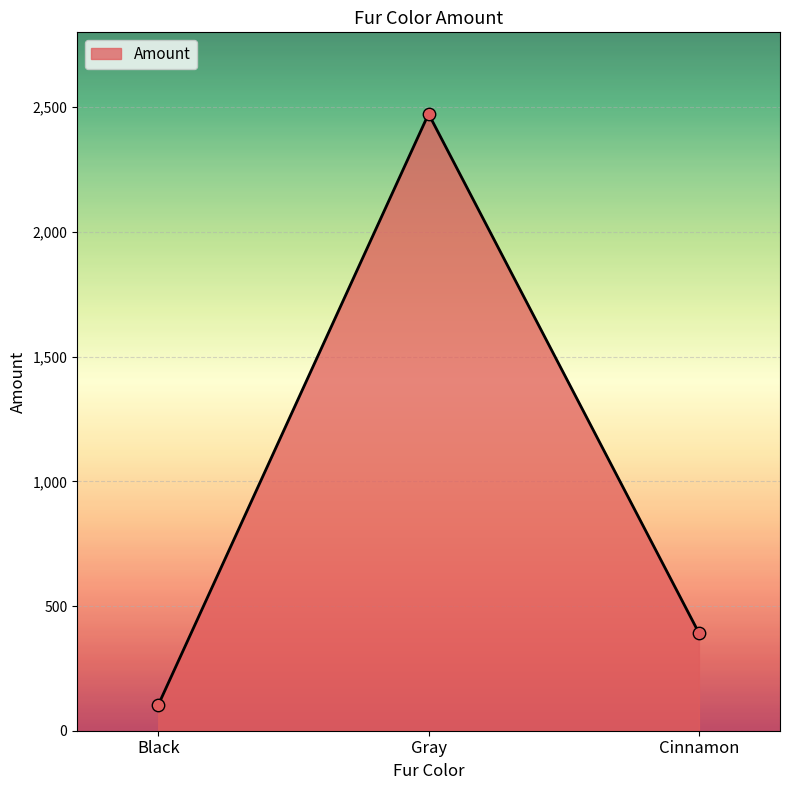

Approximately how many times larger is the value at Gray compared to Black?

24.0